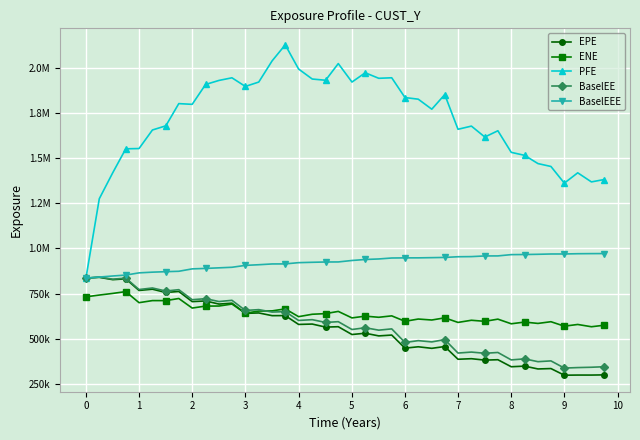

True or false: PFE and BaselEE cross at least once.

False